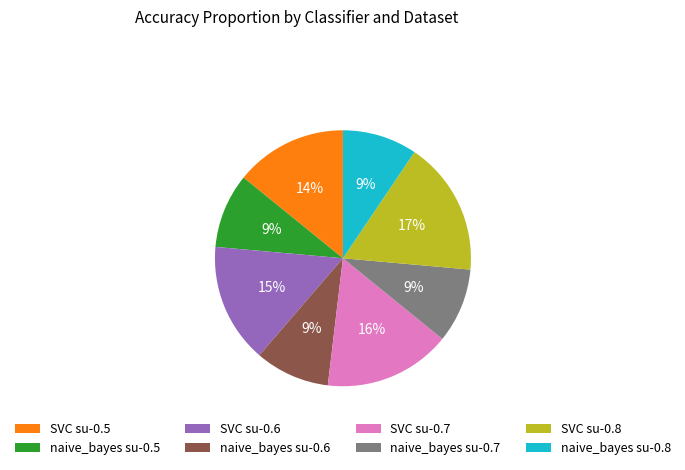

Which category has the biggest portion of the pie?

SVC su-0.8